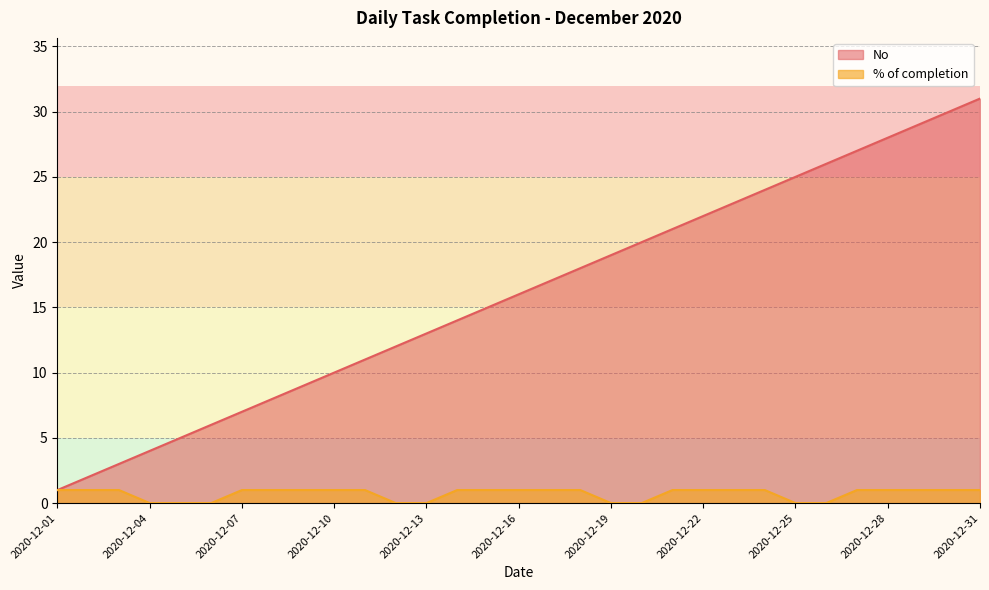

Between 2020-12-31 and 2020-12-09, which is larger?

2020-12-31